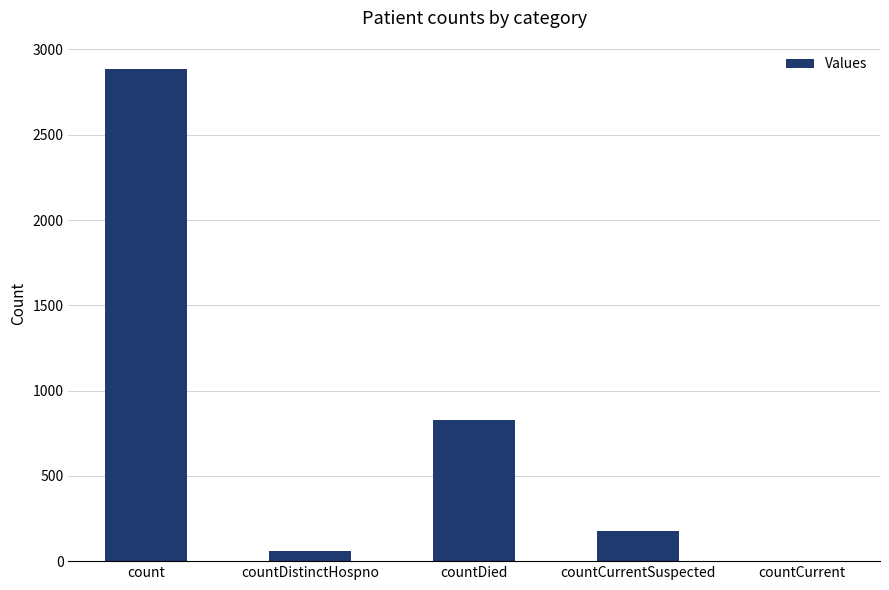

Is it true that the value at countDied is 828?

True